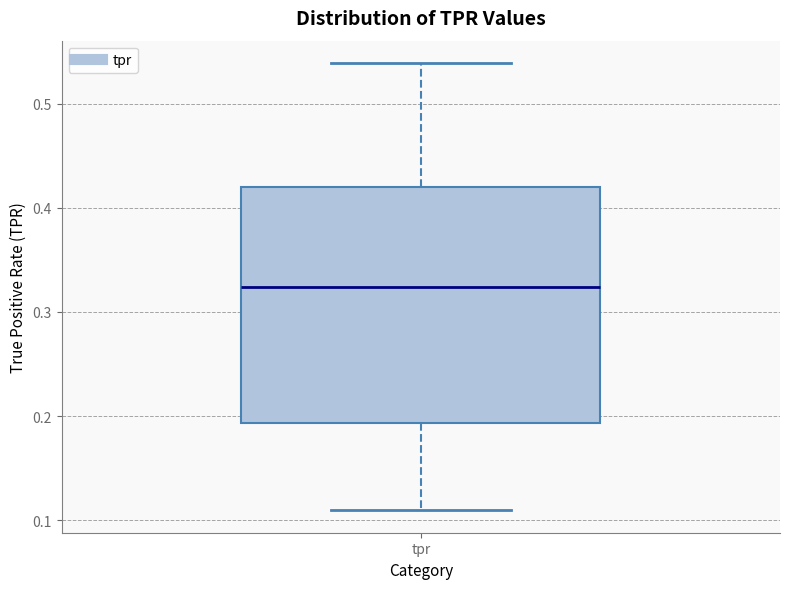

Where does the median line of the box for tpr sit on the y-axis? The values are not printed on the chart, so give them approximately, as read against the axis.

0.32